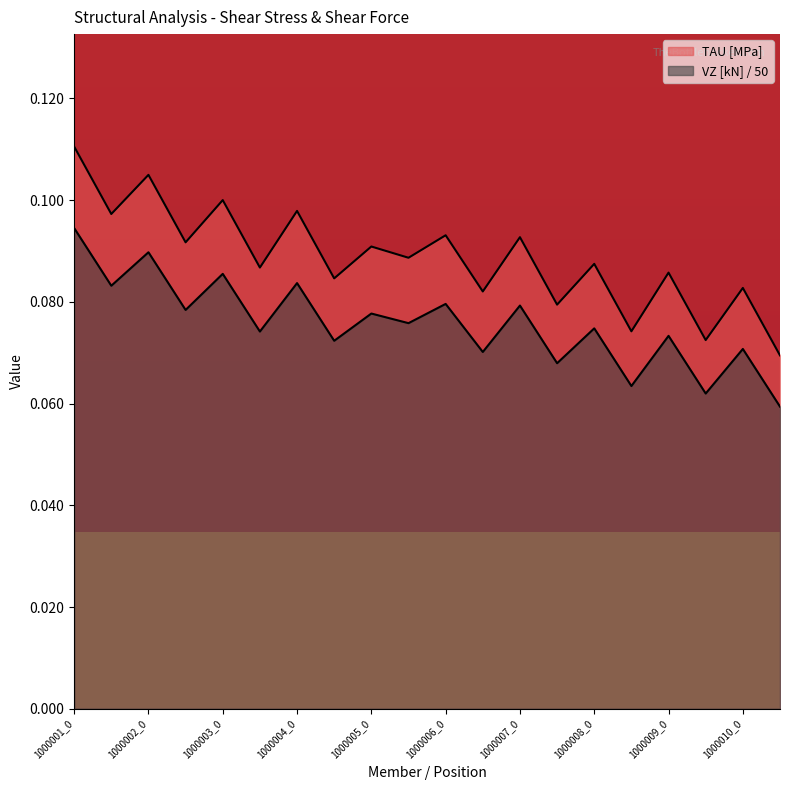

What is the sum of the TAU [MPa] values at 1000009_1 and 1000008_0?

0.2